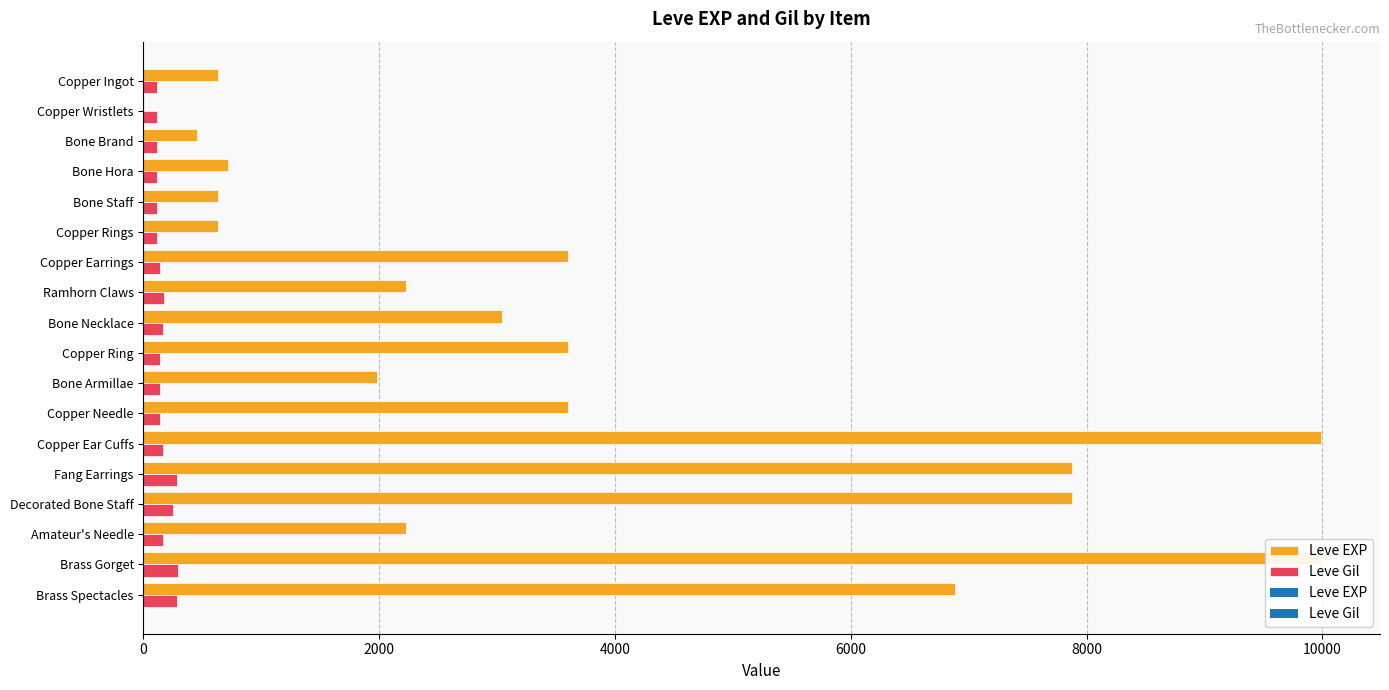

The Leve Gil series shows 268 at Bone Necklace. True or false?

False